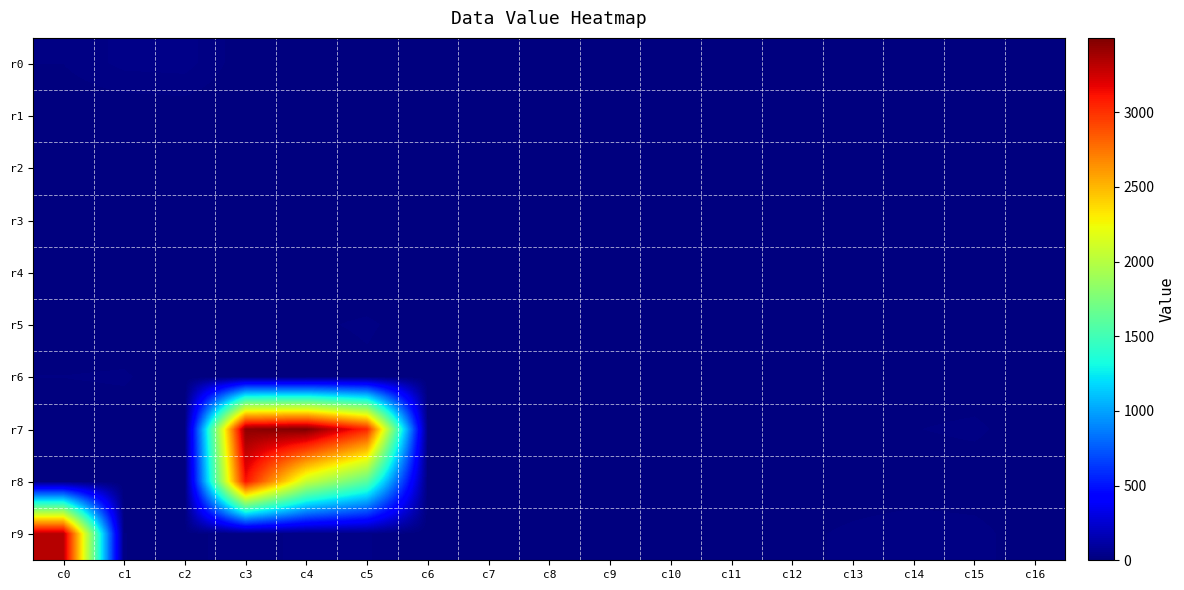

Reading left to right, what are all the values shown in this chart?

r0: c0=14	c1=32	c2=34	c3=3	c4=6	c5=5	c6=0	c7=0	c8=0	c9=0	c10=0	c11=0	c12=5	c13=0	c14=0	c15=0	c16=0
r1: c0=0	c1=0	c2=2	c3=0	c4=0	c5=13	c6=0	c7=0	c8=0	c9=0	c10=0	c11=0	c12=0	c13=0	c14=0	c15=0	c16=0
r2: c0=0	c1=2	c2=9	c3=0	c4=0	c5=9	c6=0	c7=0	c8=0	c9=0	c10=0	c11=0	c12=1	c13=4	c14=0	c15=0	c16=0
r3: c0=0	c1=2	c2=0	c3=0	c4=2	c5=1	c6=6	c7=6	c8=0	c9=0	c10=0	c11=0	c12=0	c13=0	c14=0	c15=0	c16=0
r4: c0=5	c1=5	c2=4	c3=0	c4=1	c5=1	c6=0	c7=0	c8=0	c9=1	c10=2	c11=3	c12=0	c13=0	c14=0	c15=0	c16=0
r5: c0=0	c1=0	c2=0	c3=0	c4=11	c5=16	c6=5	c7=0	c8=0	c9=0	c10=0	c11=0	c12=0	c13=0	c14=1	c15=3	c16=0
r6: c0=14	c1=16	c2=0	c3=0	c4=0	c5=10	c6=0	c7=0	c8=0	c9=0	c10=1	c11=3	c12=0	c13=0	c14=0	c15=0	c16=0
r7: c0=0	c1=3	c2=8	c3=3449	c4=3498	c5=3044	c6=5	c7=2	c8=0	c9=0	c10=1	c11=0	c12=3	c13=8	c14=13	c15=18	c16=0
r8: c0=0	c1=0	c2=0	c3=3114	c4=2072	c5=1609	c6=0	c7=0	c8=3	c9=13	c10=0	c11=0	c12=0	c13=0	c14=0	c15=0	c16=0
r9: c0=3326	c1=14	c2=8	c3=23	c4=30	c5=30	c6=0	c7=0	c8=0	c9=0	c10=0	c11=3	c12=8	c13=18	c14=26	c15=21	c16=0